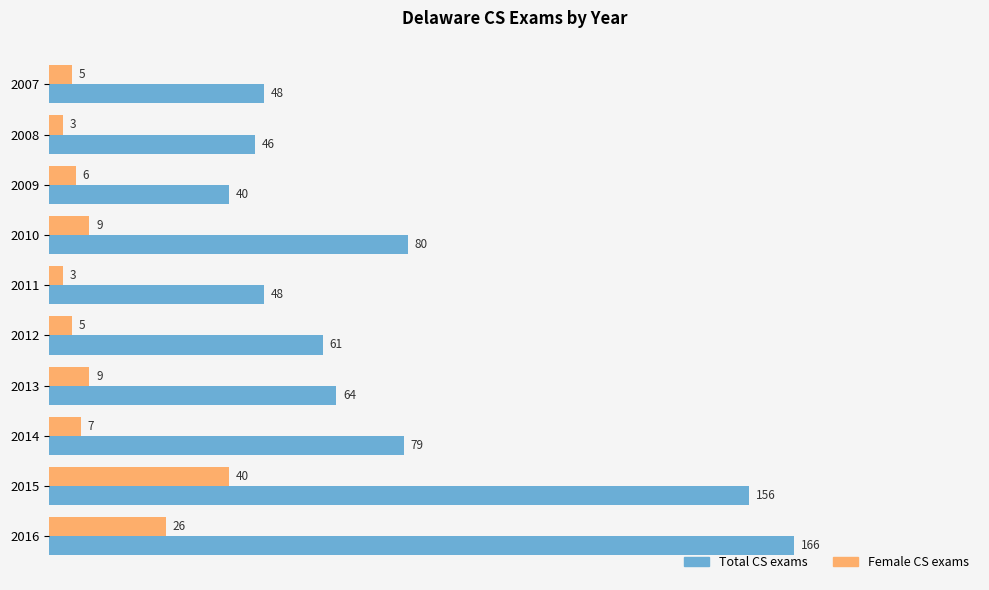

What is the sum of all Total CS exams values?

788